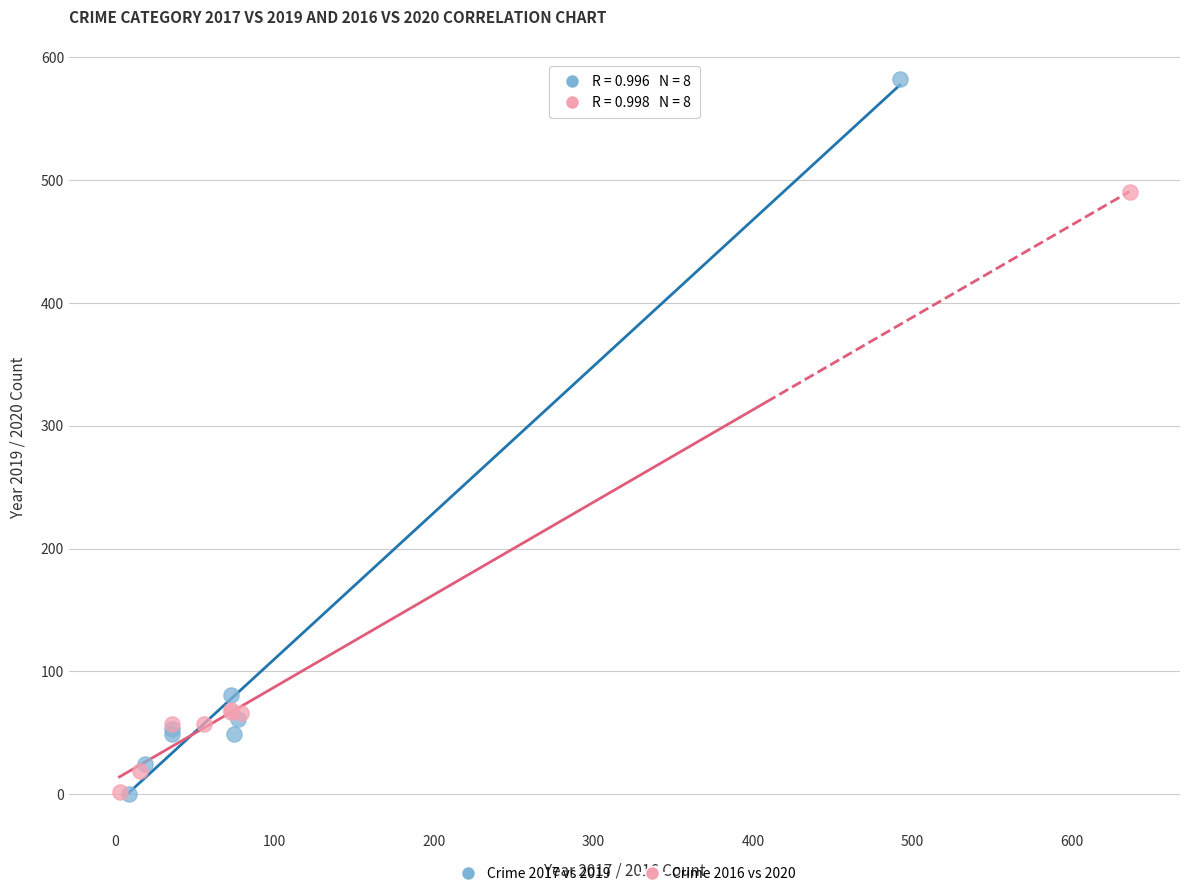

What are all the series names shown in the legend?

Crime 2017 vs 2019, Crime 2016 vs 2020